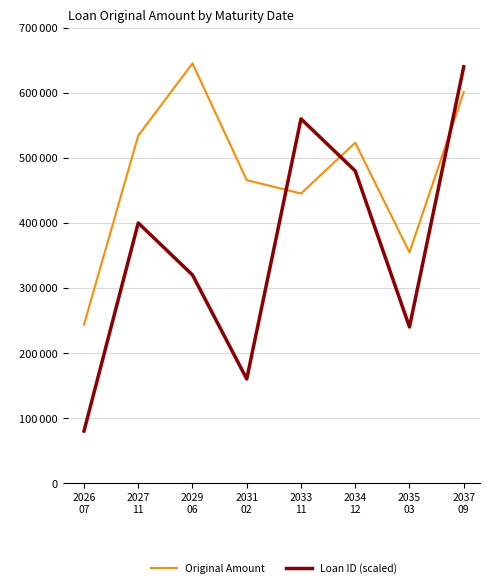

Does the chart have visible grid lines?

Yes